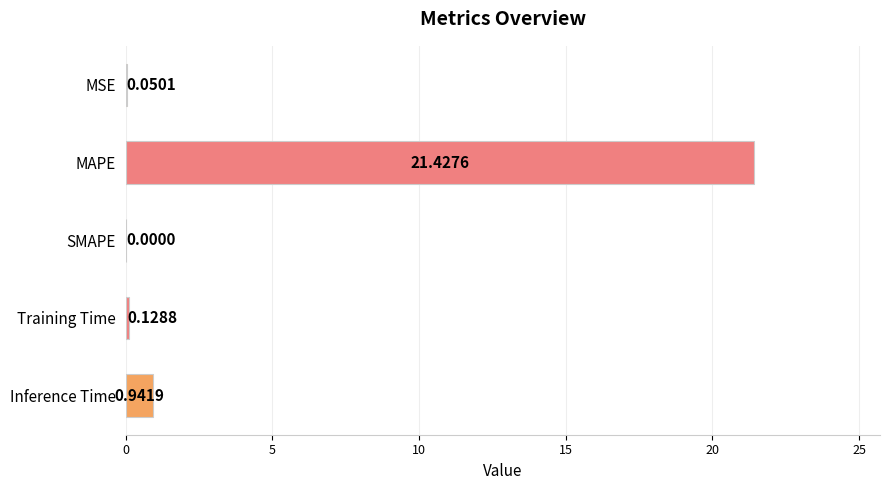

Where is the data nearest to the value 10?

Inference Time